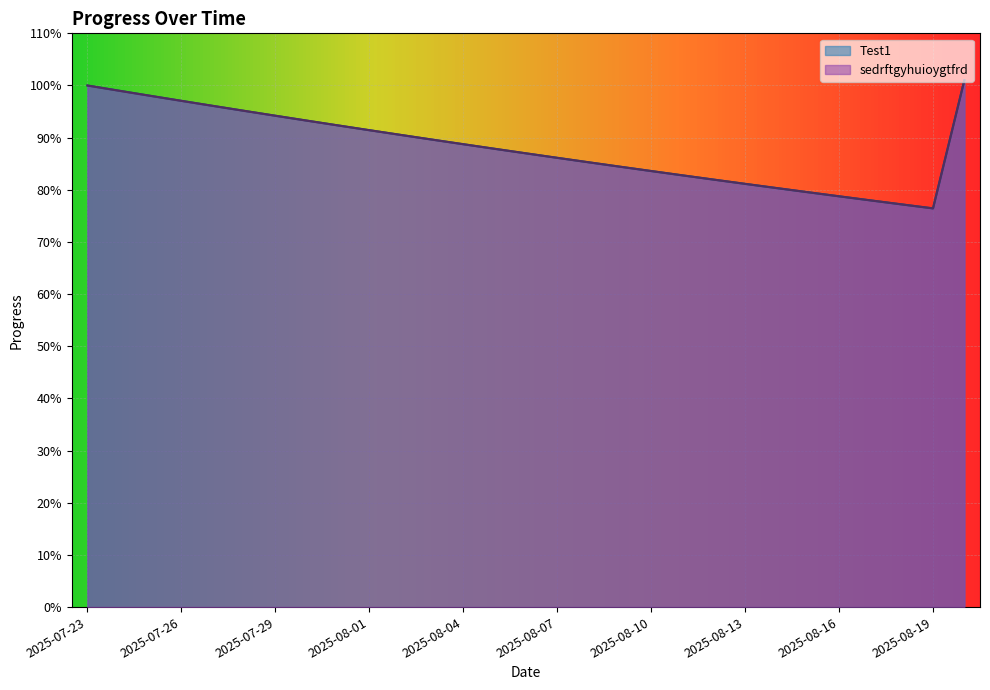

What is the total value across all series at 2025-07-28?

1.9